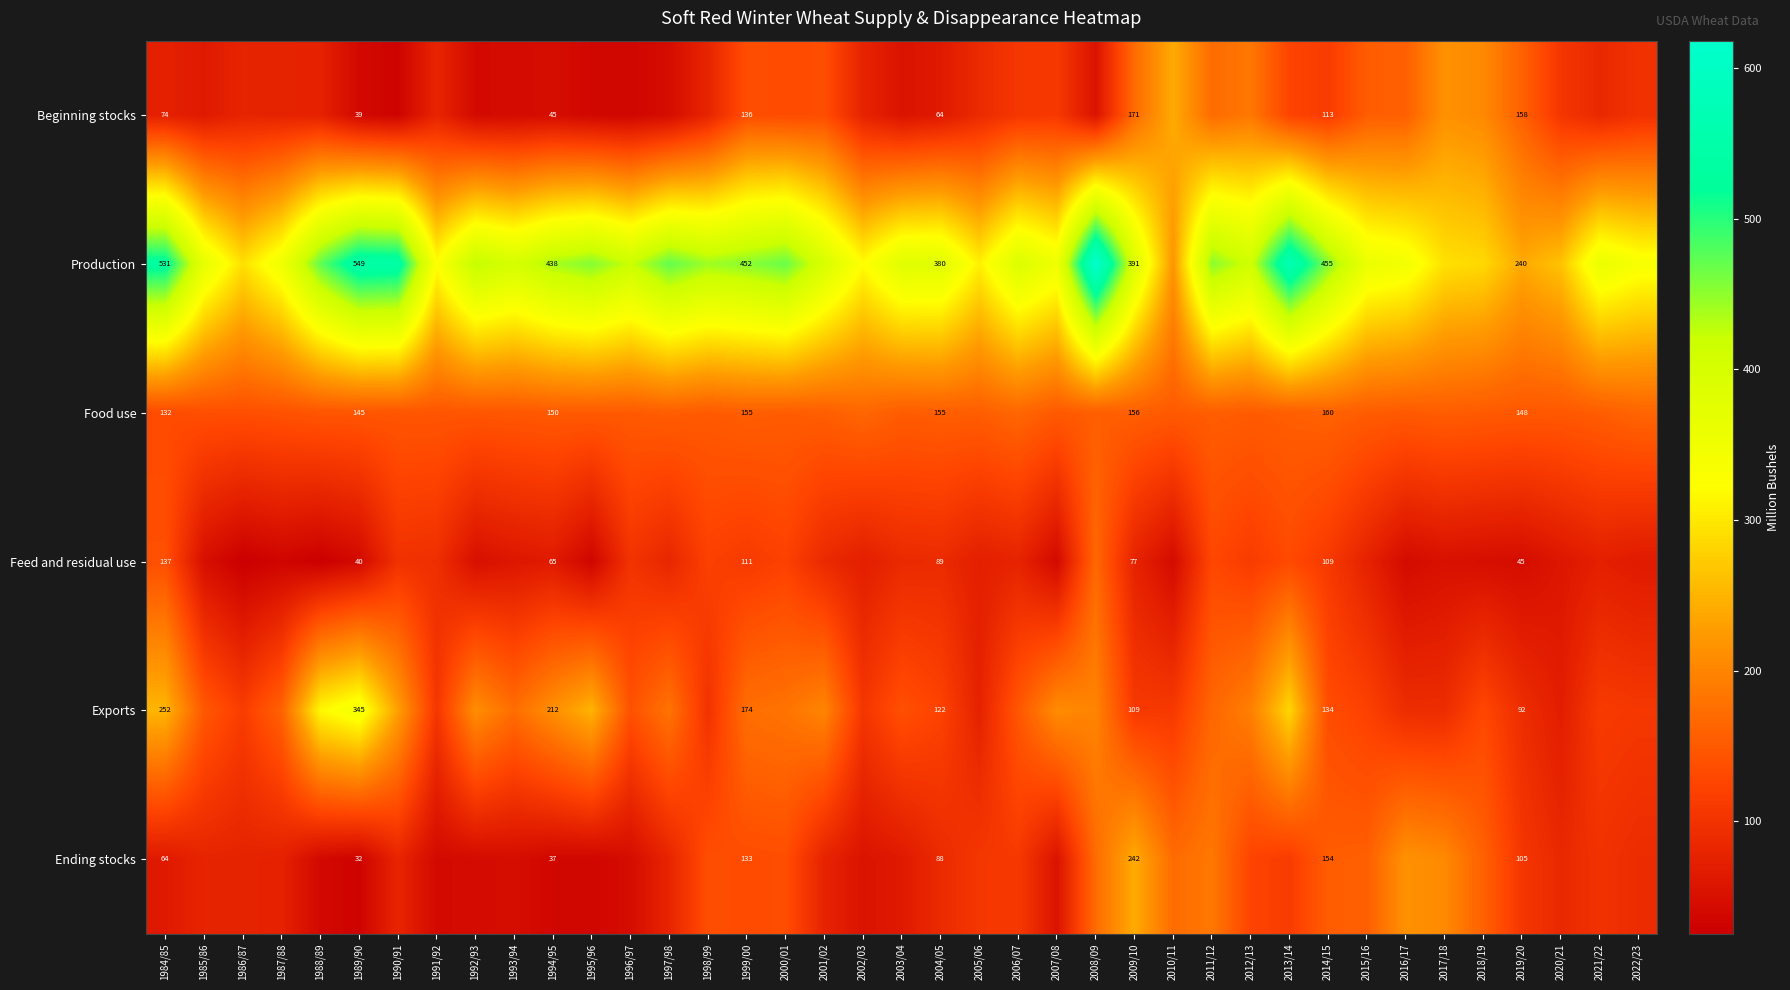

At which label does Production first exceed 390?

1984/85